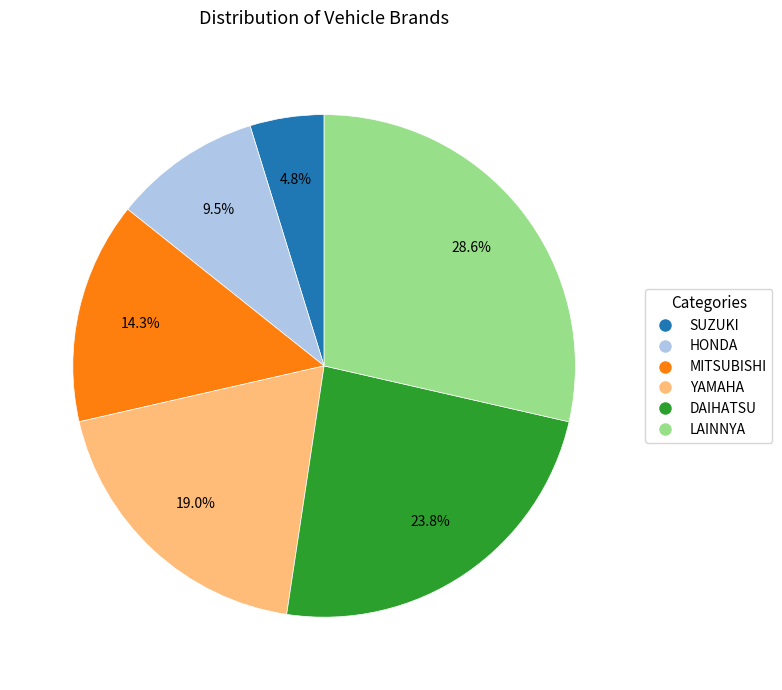

How many segments does this pie chart have?

6